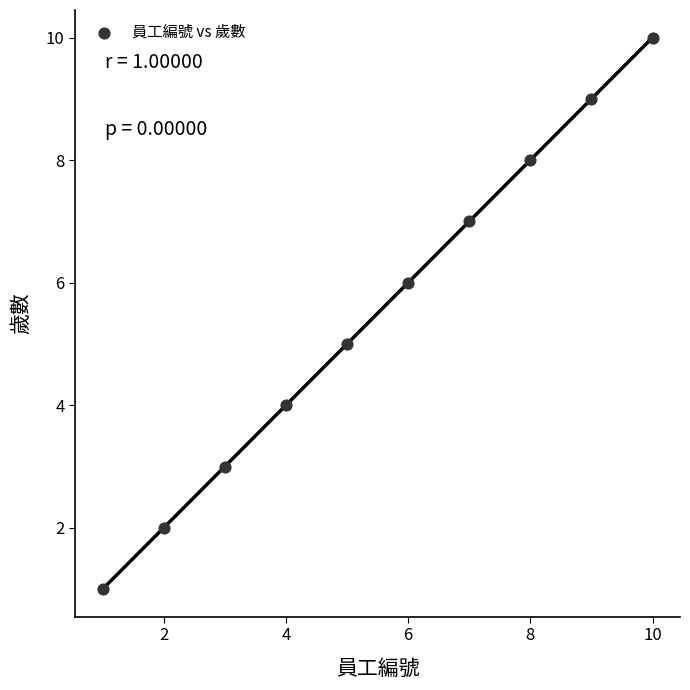

What is the average X value?

6